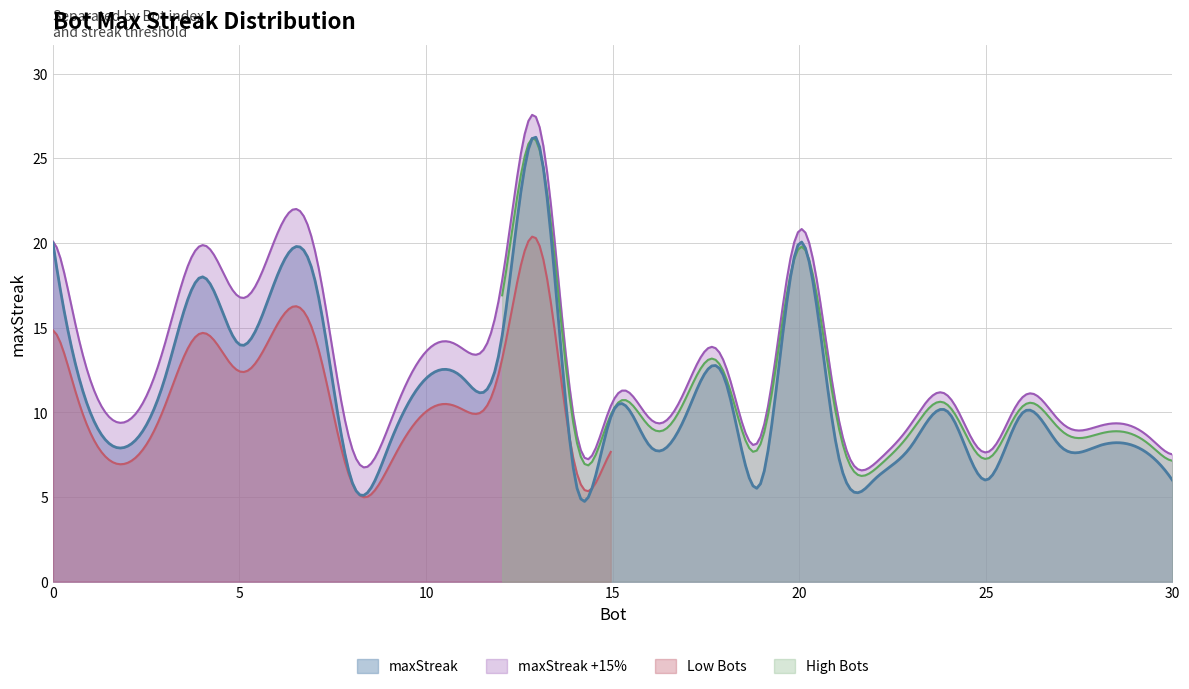

How many data points are above 10?

12